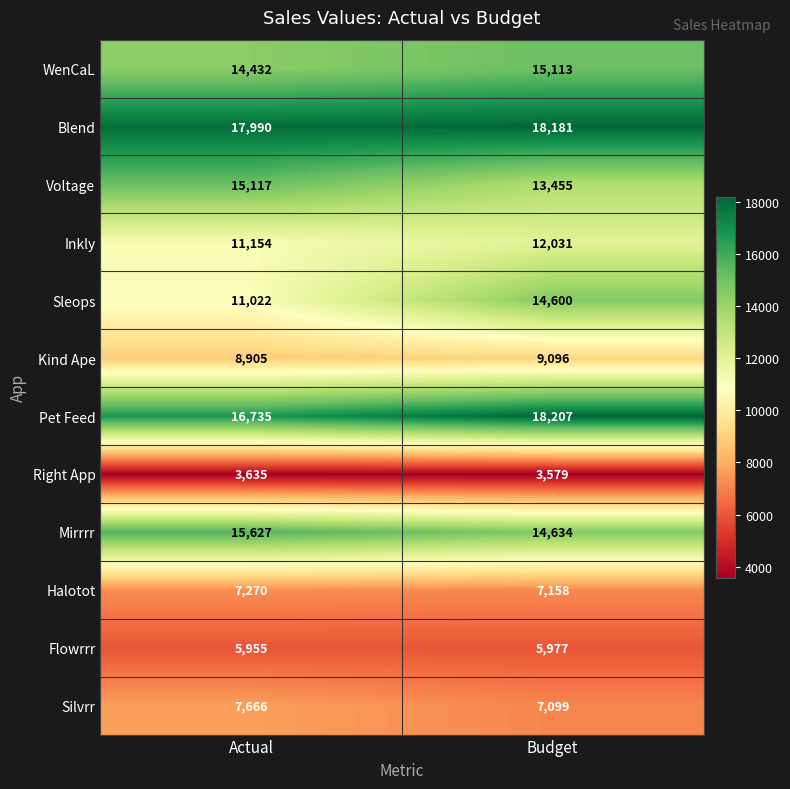

The value of Kind Ape at Actual is 8905. True or false?

True